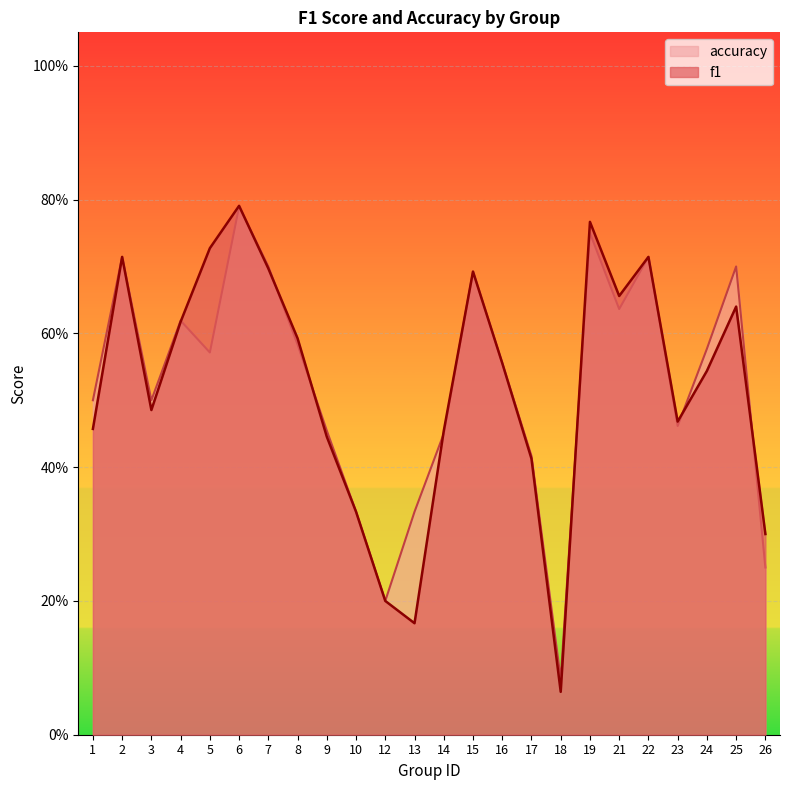

List the series in order of their overall mean, lowest first.

f1, accuracy